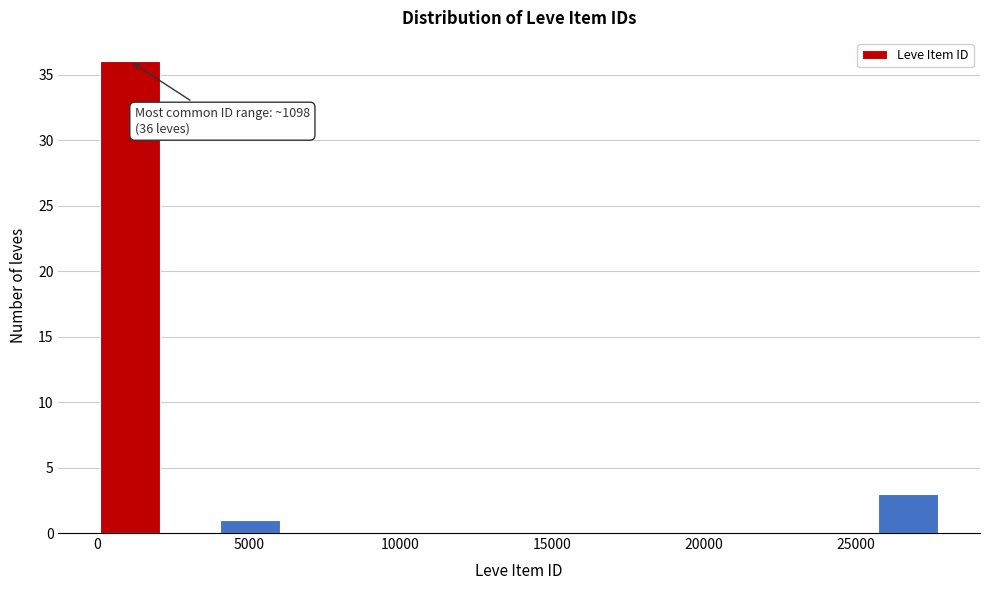

Around what value on the x-axis is the tallest bar? Give the approximate position of its centre, as read against the axis.

1000